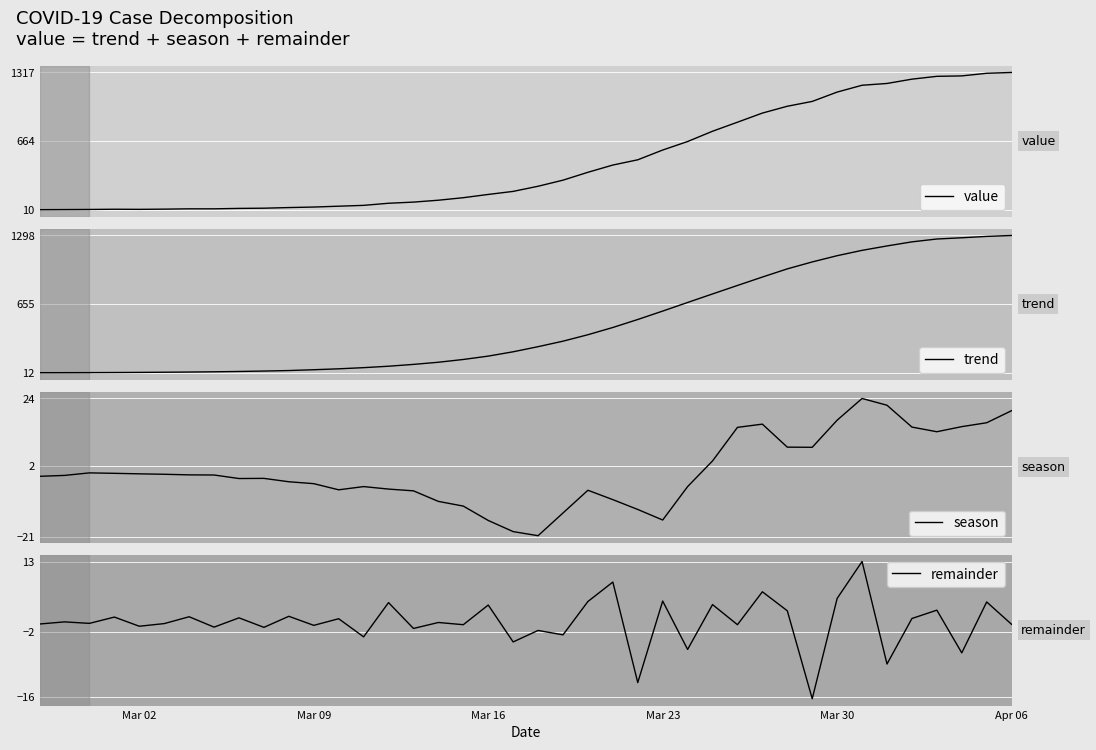

What is the lowest value of the season series?

-20.7